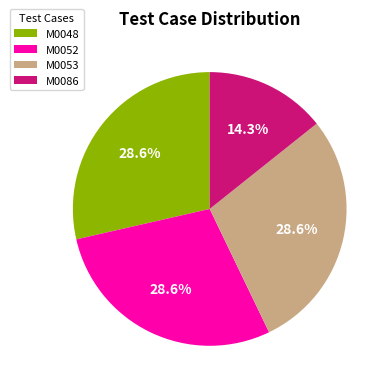

Combined, what portion of the pie is M0048 and M0052?

57.1%